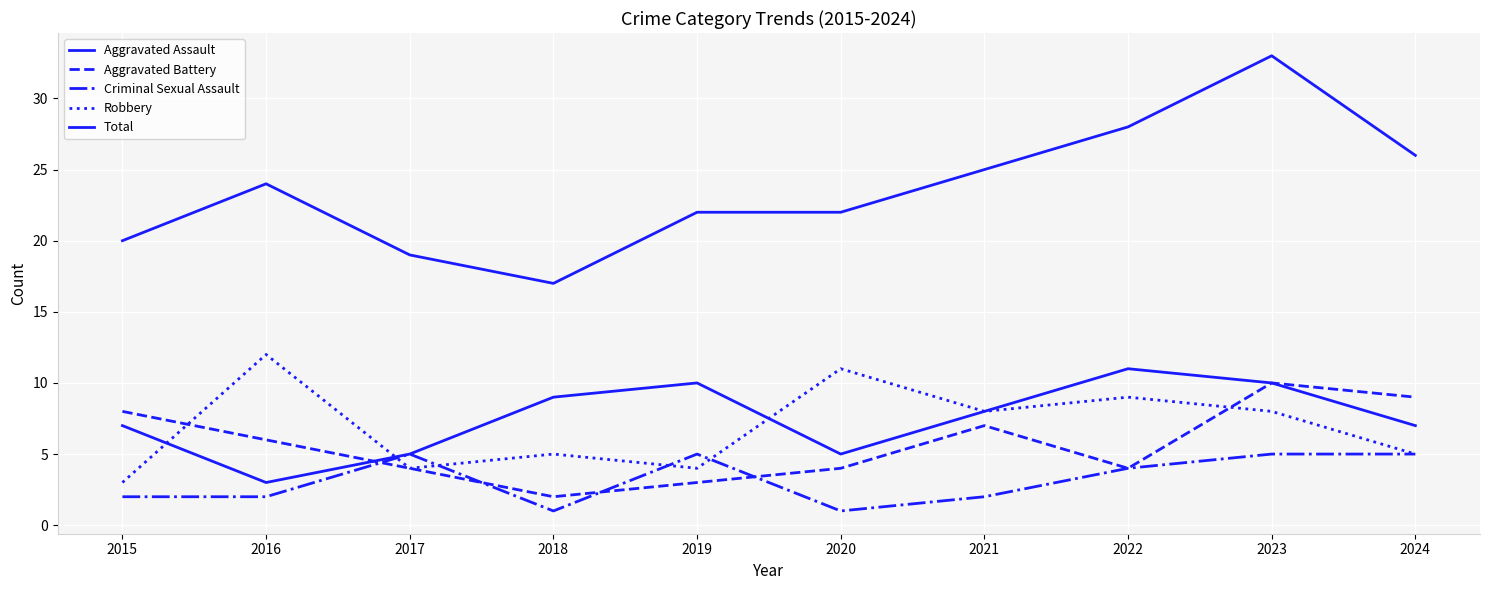

Which series has the largest range (max minus min)?

Total